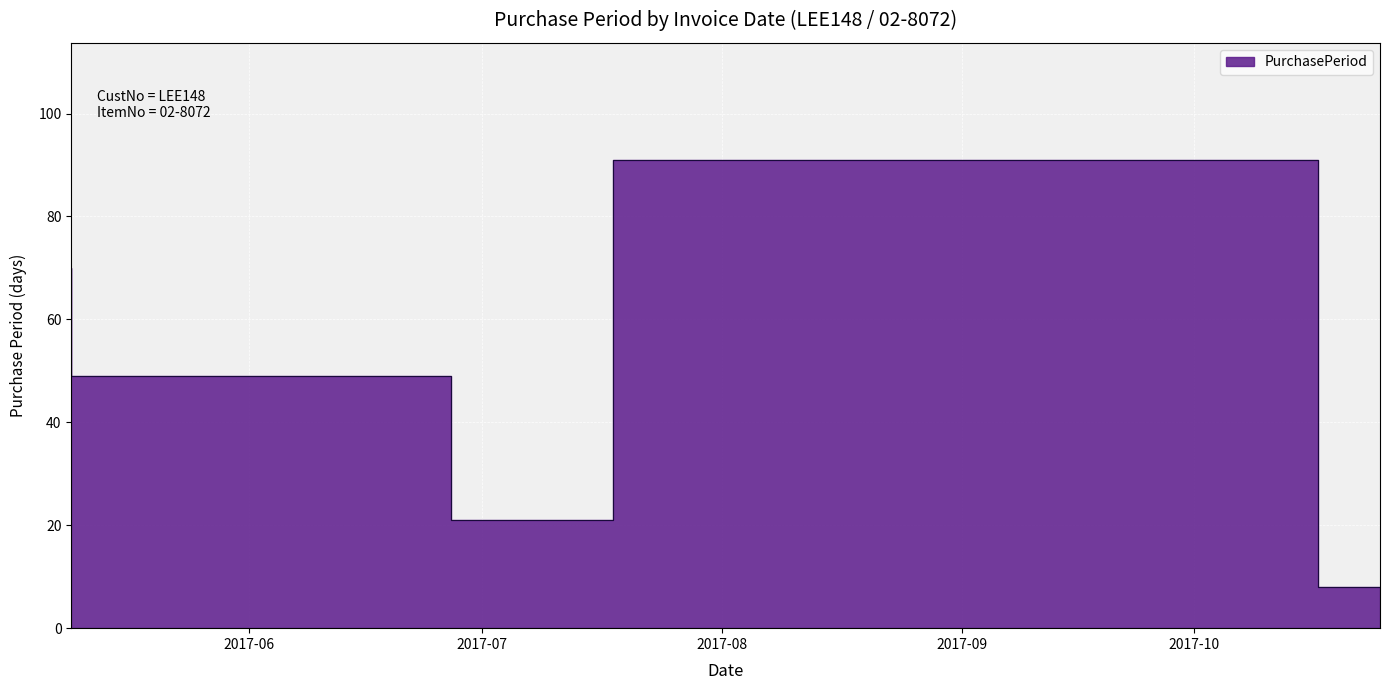

How many values are below 49?

2